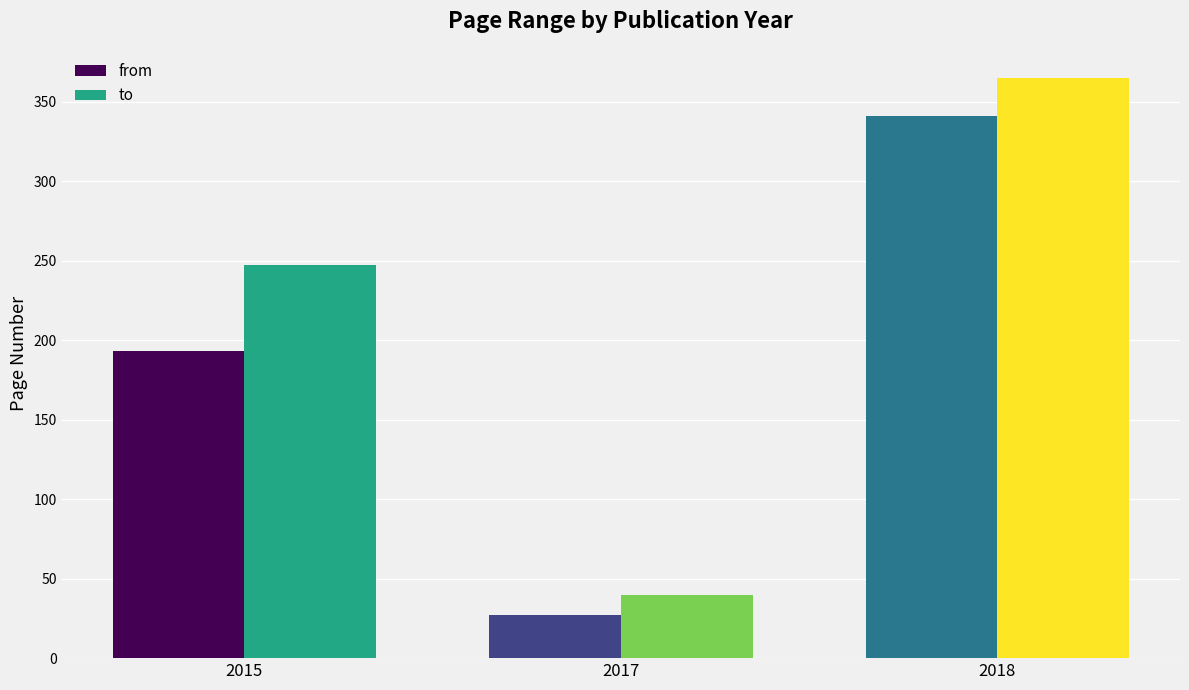

Are the bars grouped side by side (vs. stacked)?

Yes